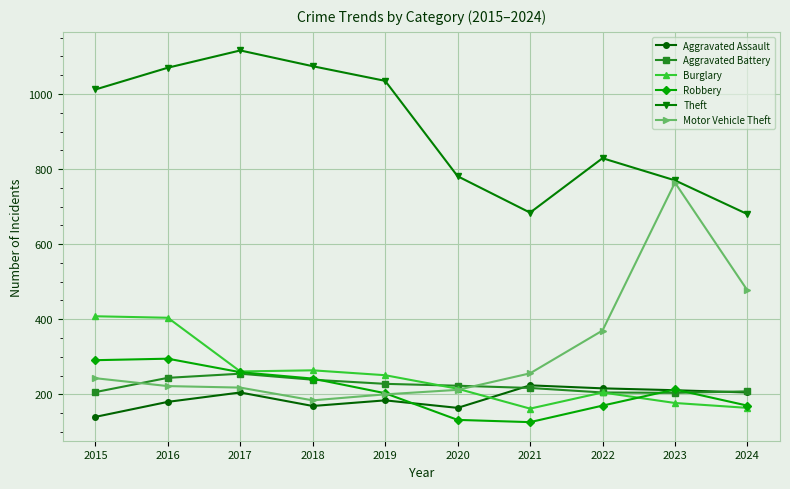

Between 2018 and 2022, which series saw the biggest shift?

Theft